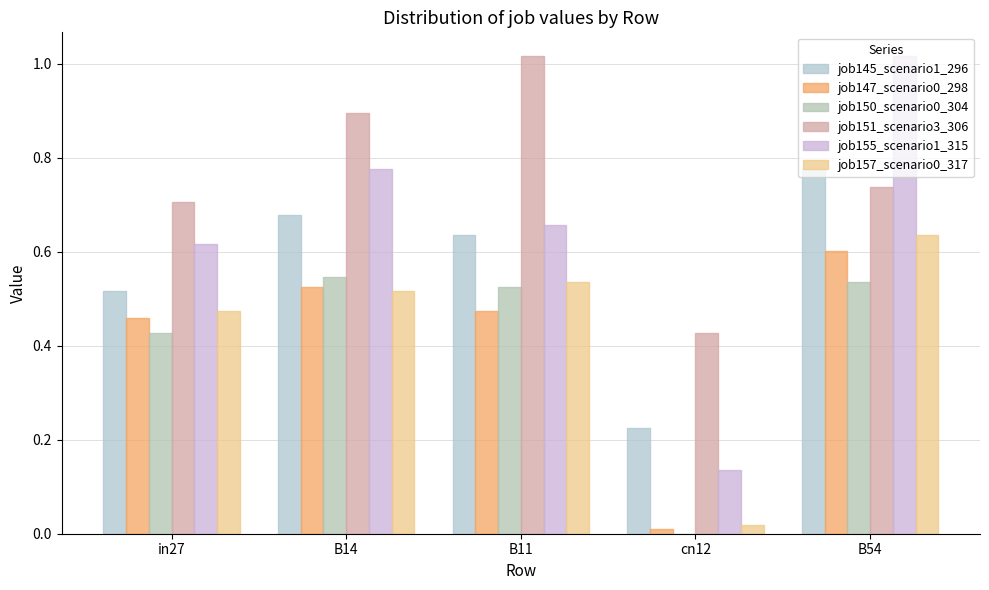

How many categories are shown in the chart?

5